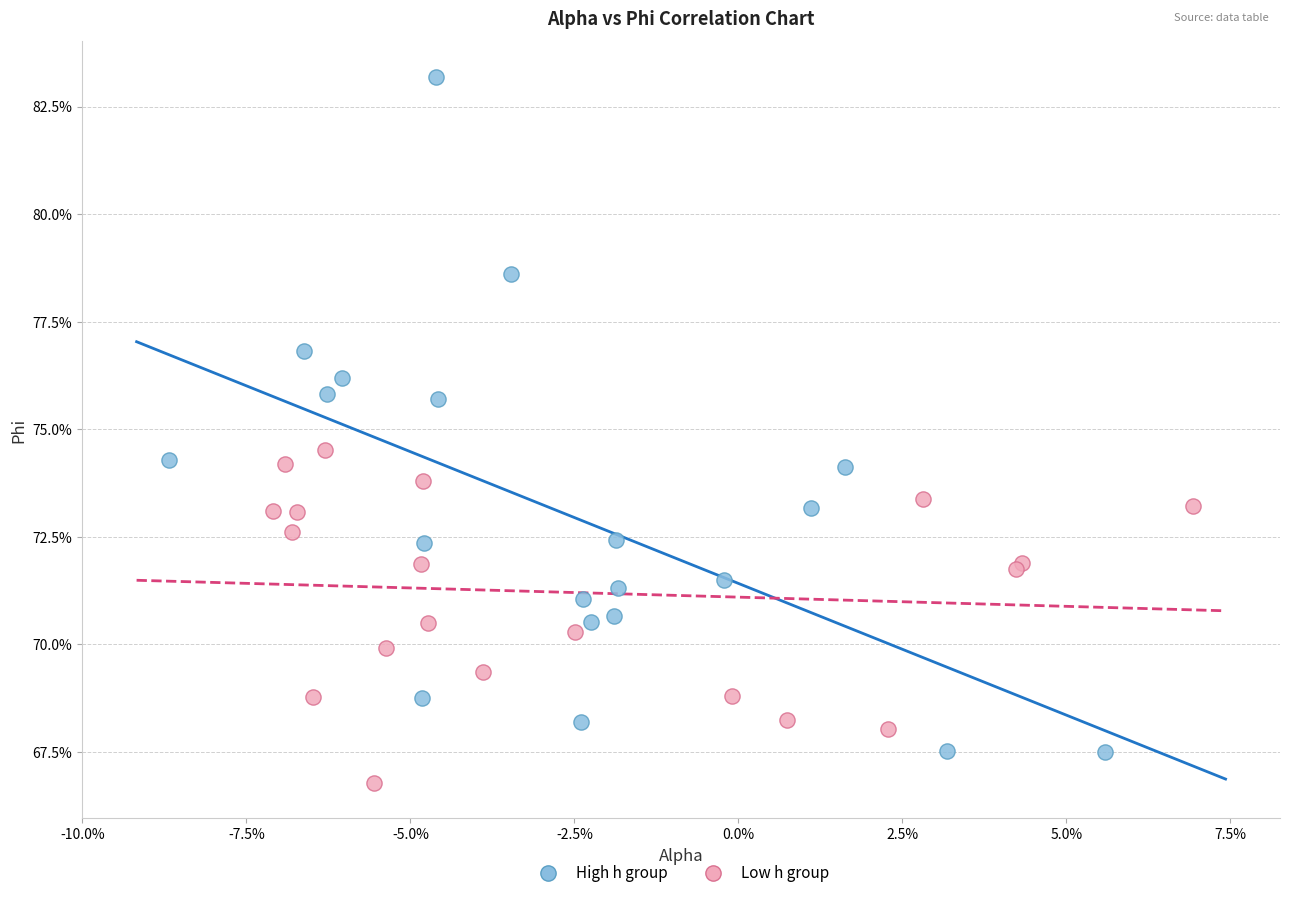

Which series has the largest Y range (max minus min)?

High h group